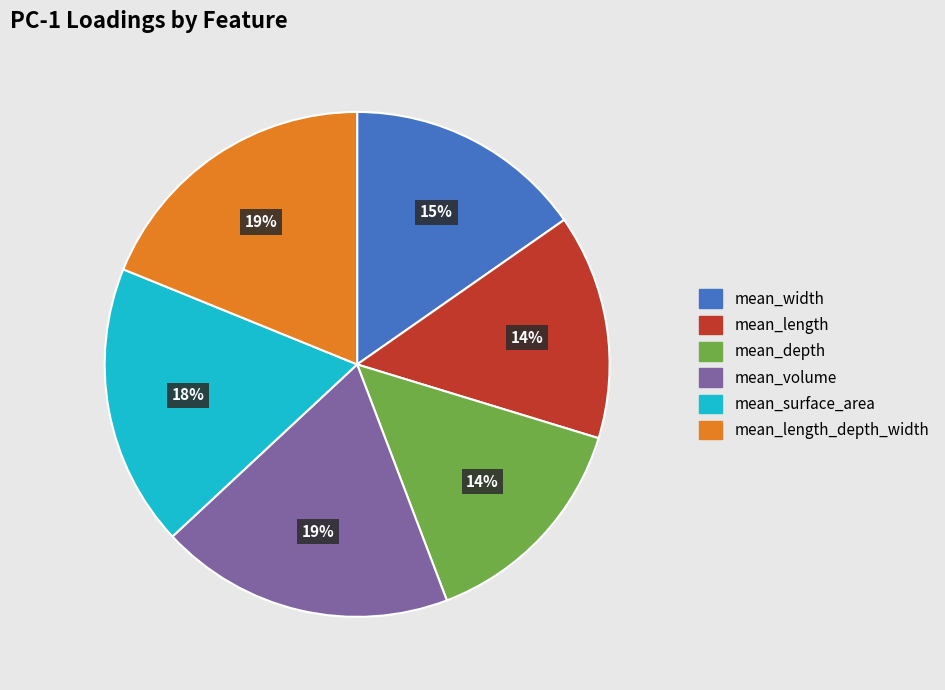

Does mean_surface_area account for over 50% of the chart?

No